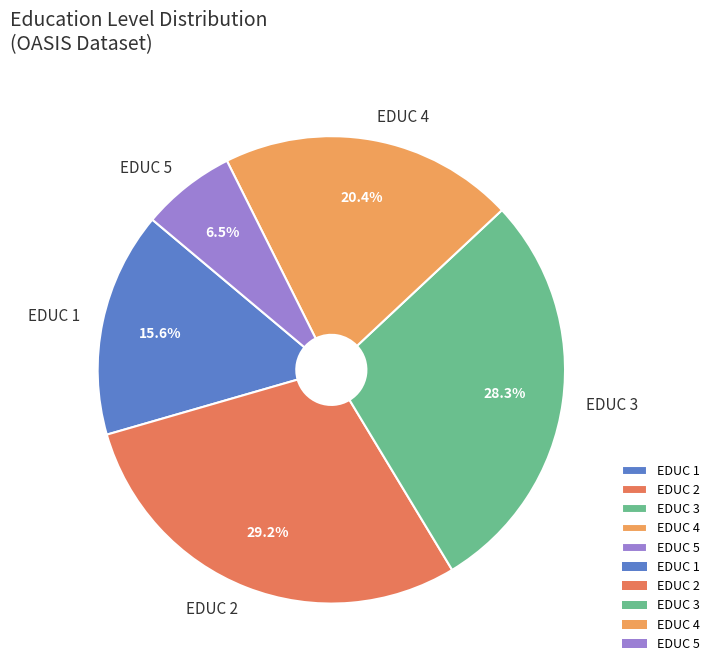

Does any single category account for the majority?

No